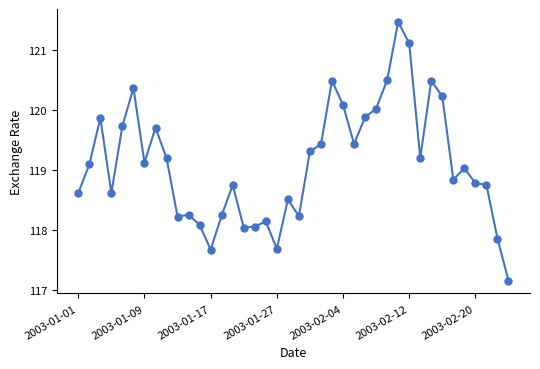

What is the sum of all values?

4764.1